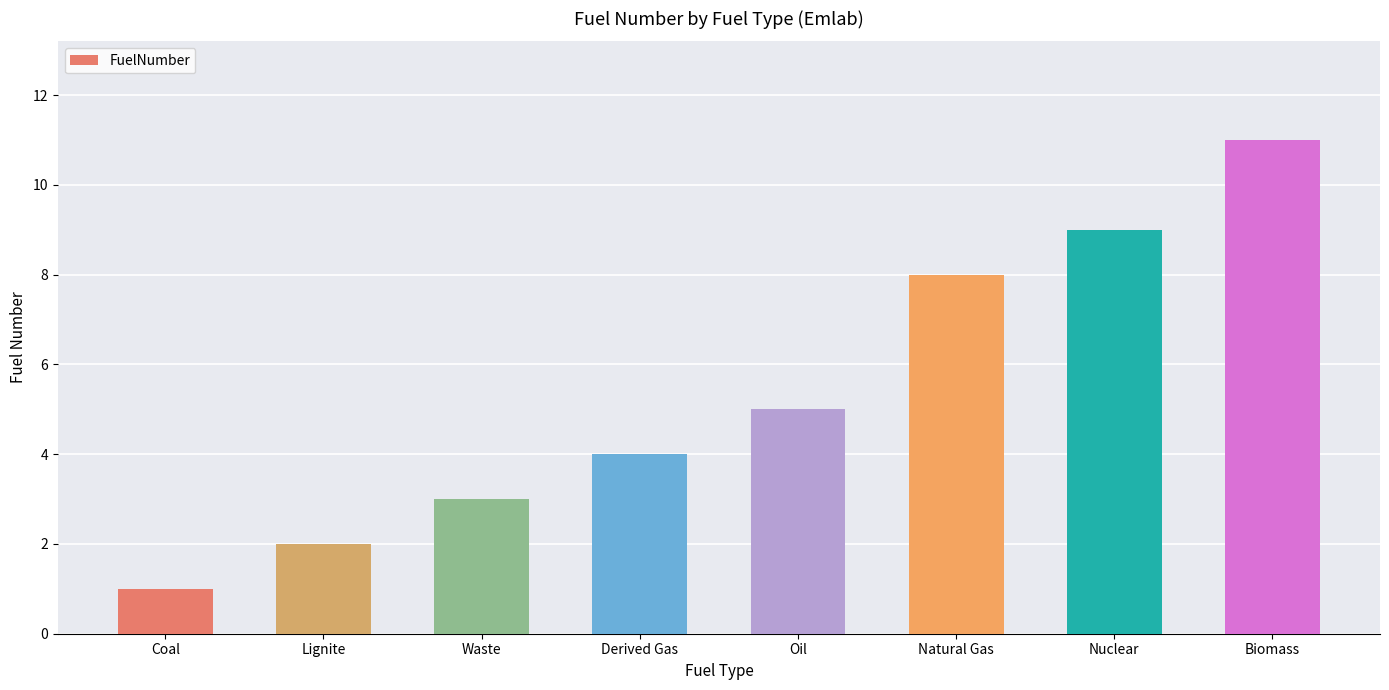

What is the change in value from Waste to Oil?

+2